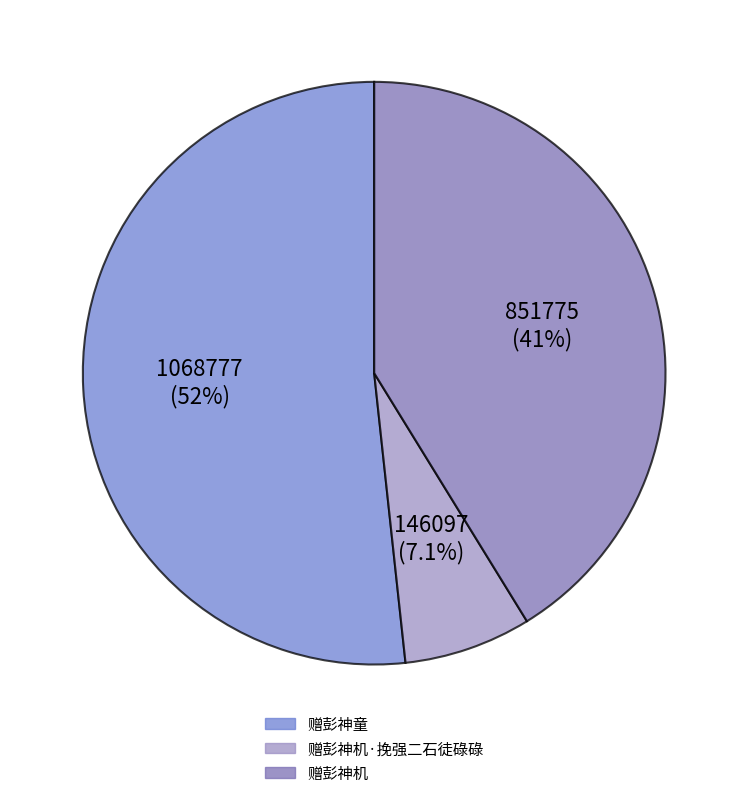

To the nearest percent, what percentage of the pie is 赠彭神童?

52%